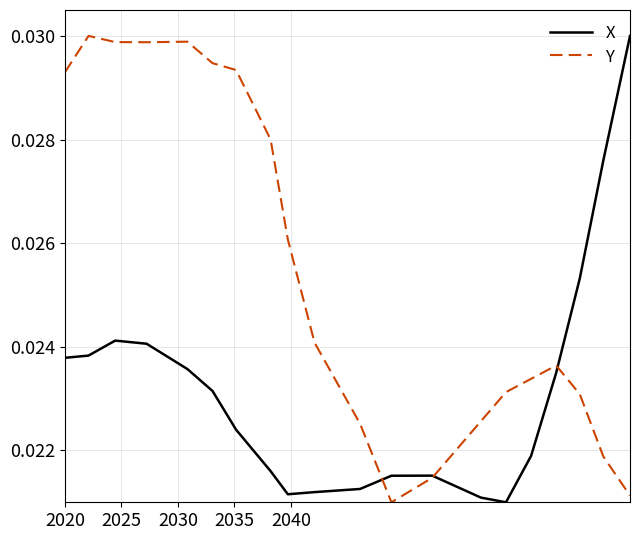

Which series has the largest total across all categories?

Y